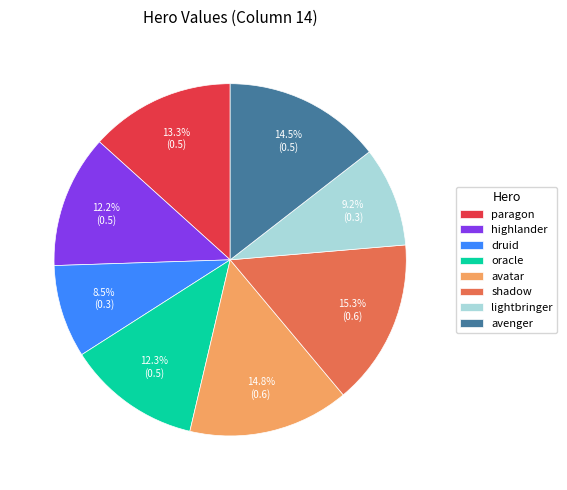

The avatar slice represents 15% of the pie. True or false?

True